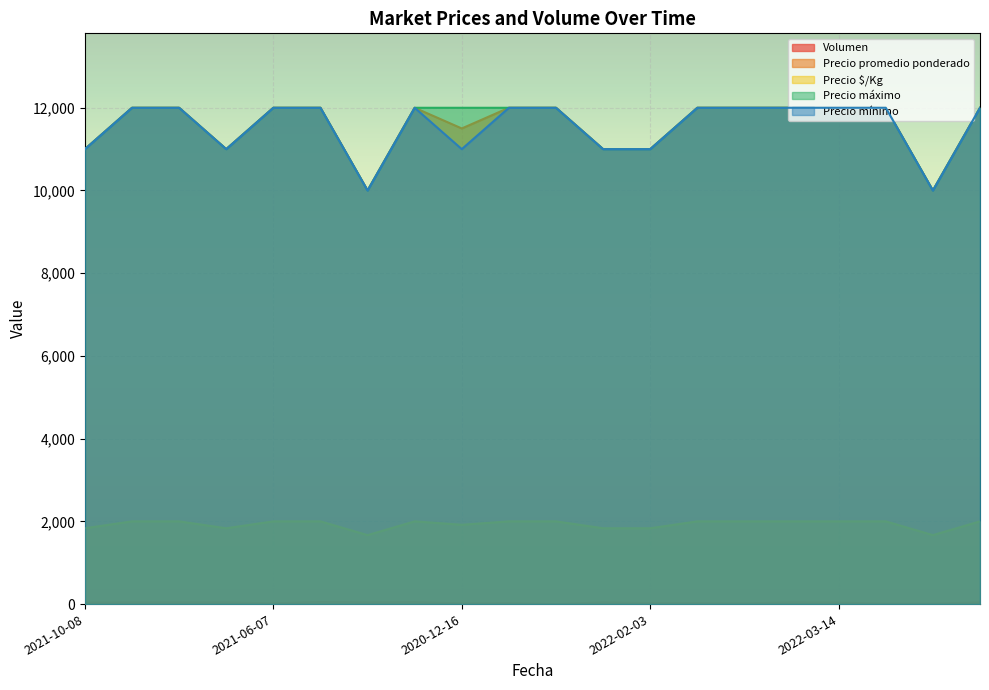

The value of Precio máximo at 2021-06-08 is 12000. True or false?

True